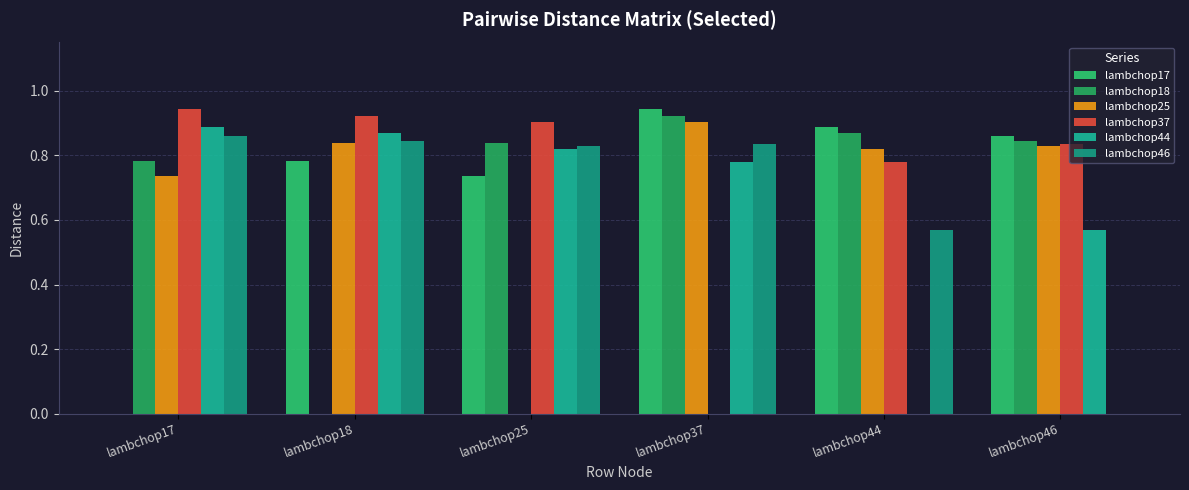

Reading right to left, extract all data points from this chart.

lambchop17: 0.9	0.9	0.9	0.7	0.8	0.0
lambchop18: 0.8	0.9	0.9	0.8	0.0	0.8
lambchop25: 0.8	0.8	0.9	0.0	0.8	0.7
lambchop37: 0.8	0.8	0.0	0.9	0.9	0.9
lambchop44: 0.6	0.0	0.8	0.8	0.9	0.9
lambchop46: 0.0	0.6	0.8	0.8	0.8	0.9